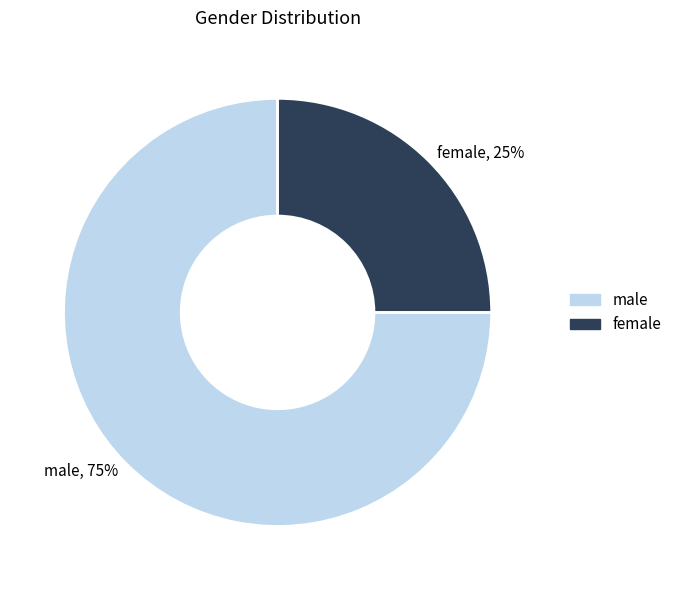

Combined, do male and female account for over 50%?

Yes